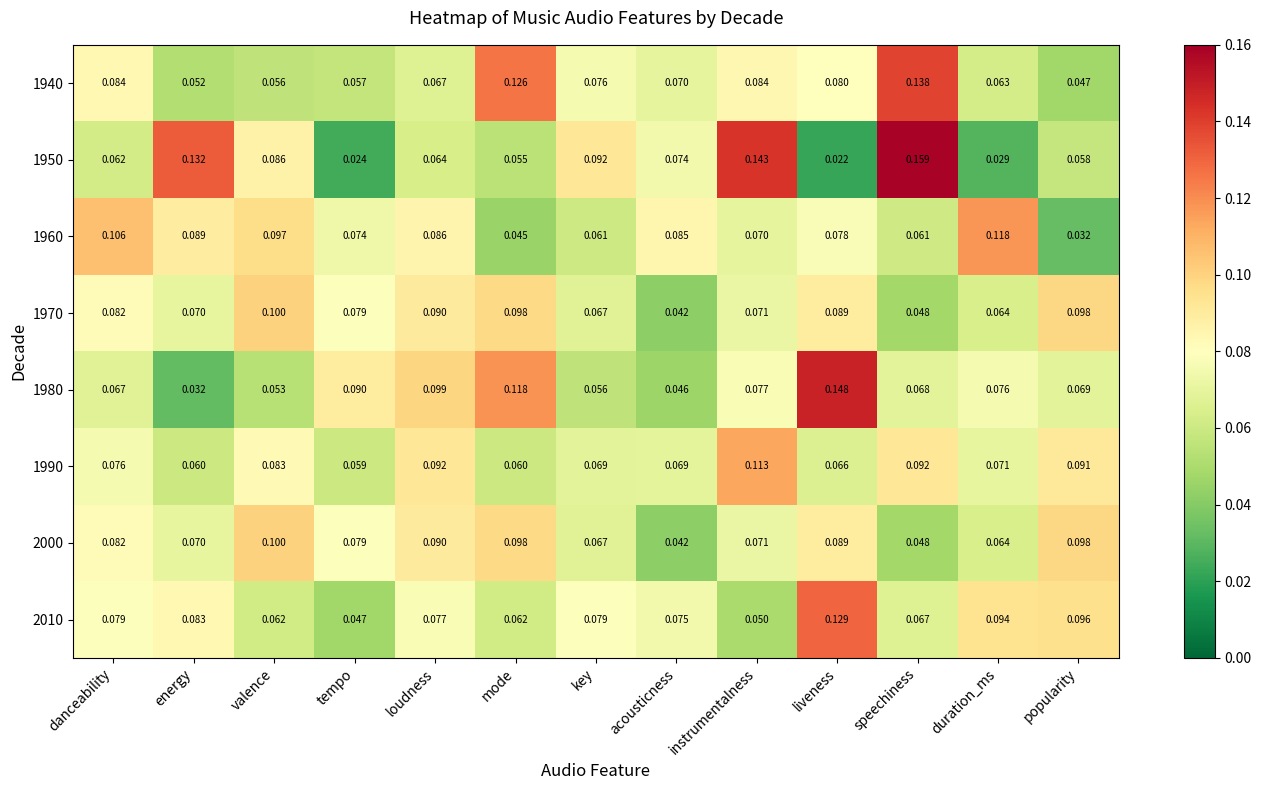

At which label does 1940 reach its peak?

speechiness